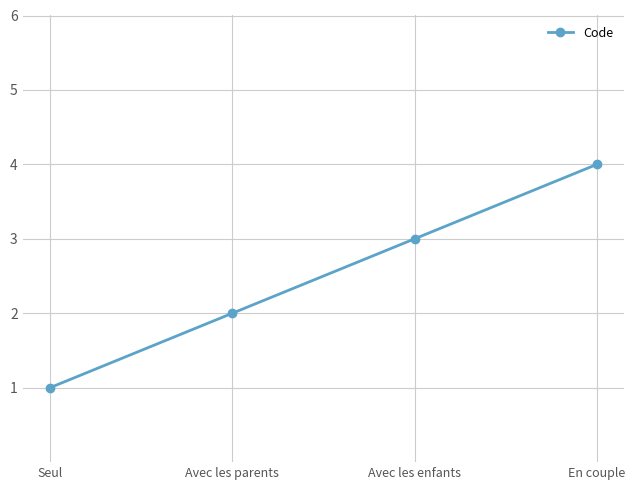

What is the difference between the maximum and minimum values?

3